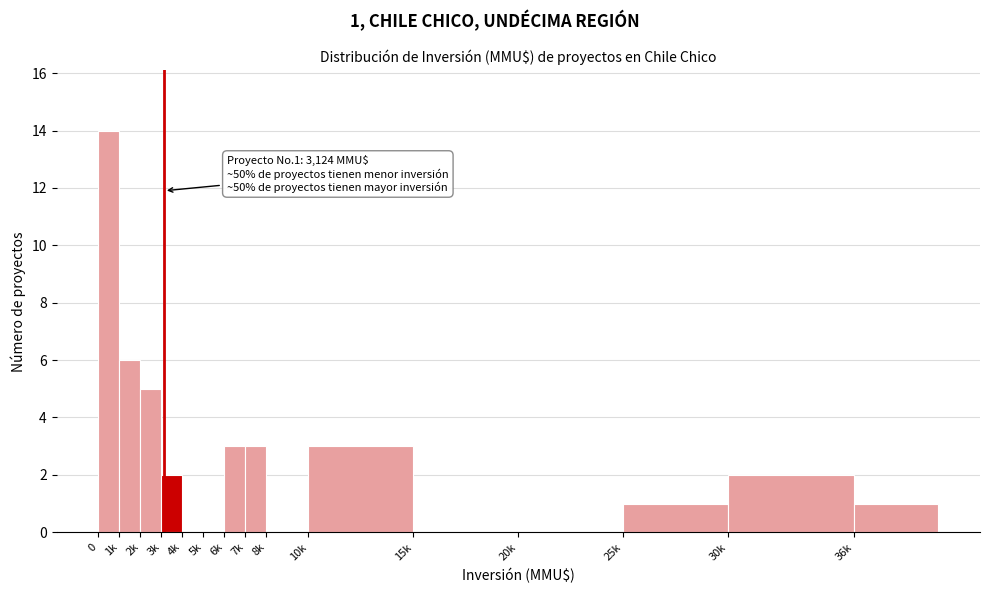

Reading left to right, extract all data points from this chart.

0=14	1k=6	2k=5	3k=2	4k=0	5k=0	6k=3	7k=3	8k=0	10k=3	15k=0	20k=0	25k=1	30k=2	36k=1